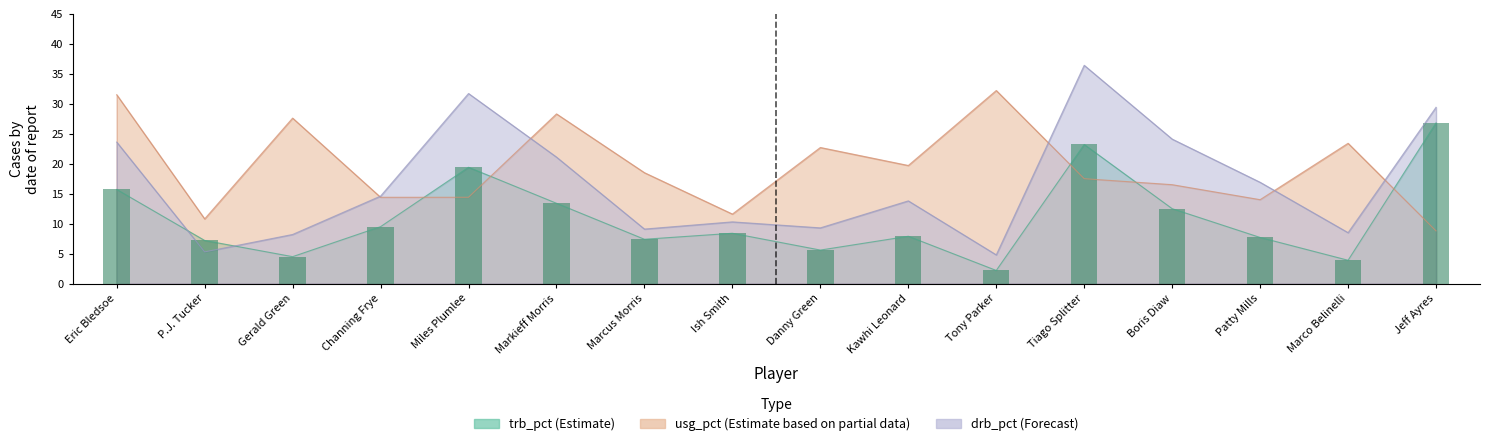

At which category is the sum across all series the highest?

Tiago Splitter